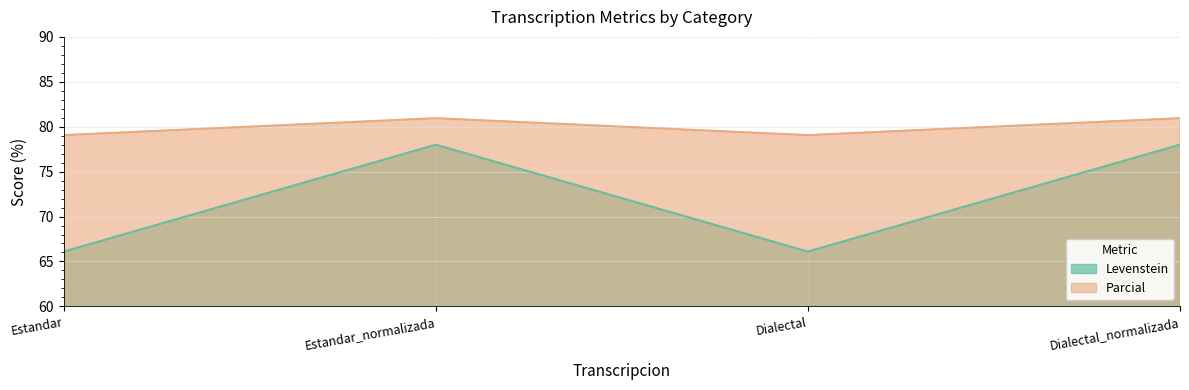

What is the difference between the highest and lowest values at Estandar_normalizada?

3.0